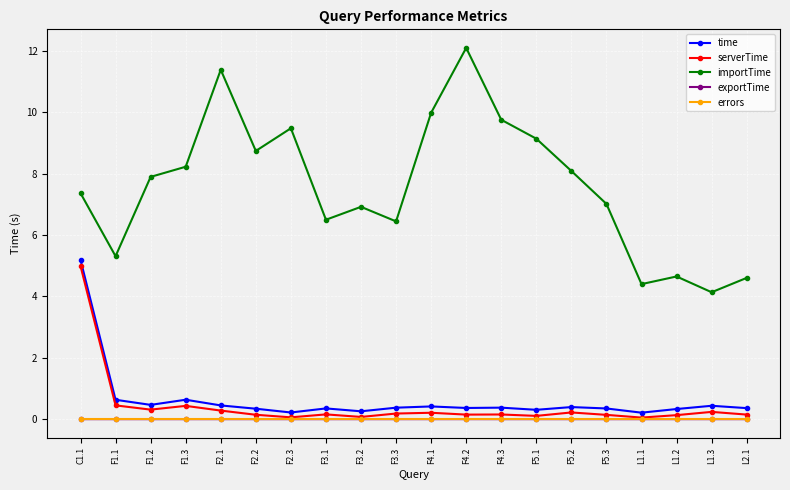

Is the value of errors at F1.2 greater than the value of serverTime at F2.1?

No